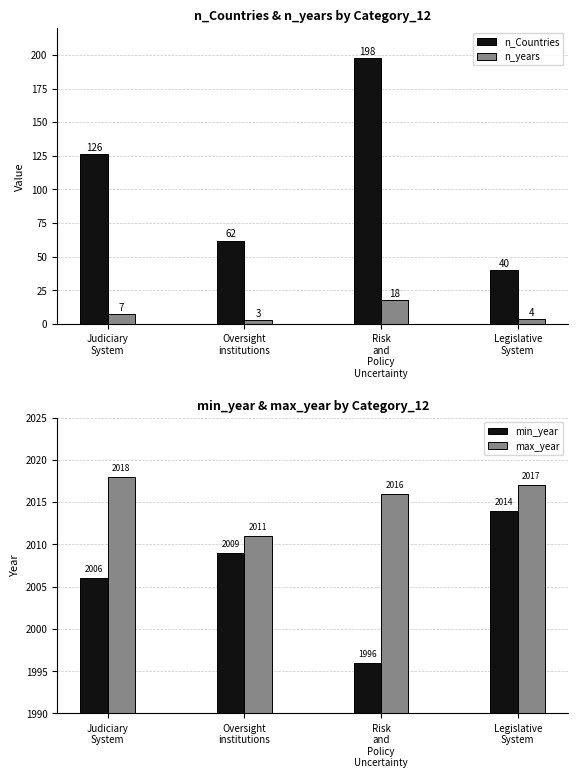

What is the difference between the max_year values at Judiciary
System and Legislative
System?

1